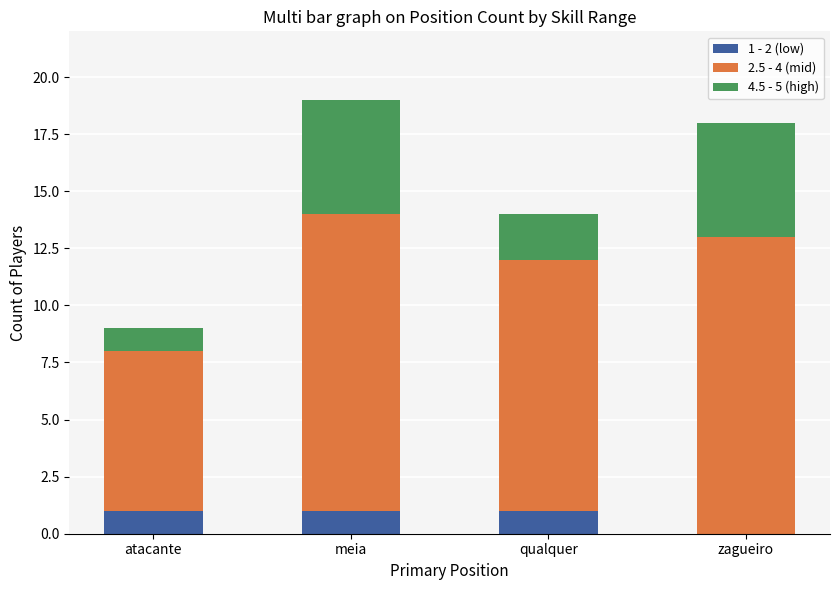

What is the total value across all series at qualquer?

14